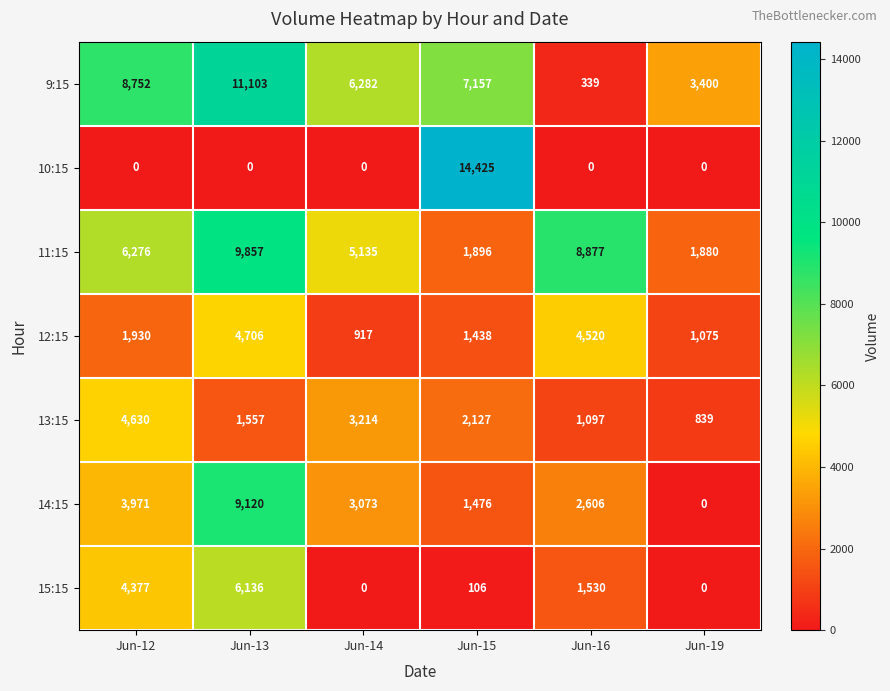

Read the 12:15 value at Jun-16.

4520